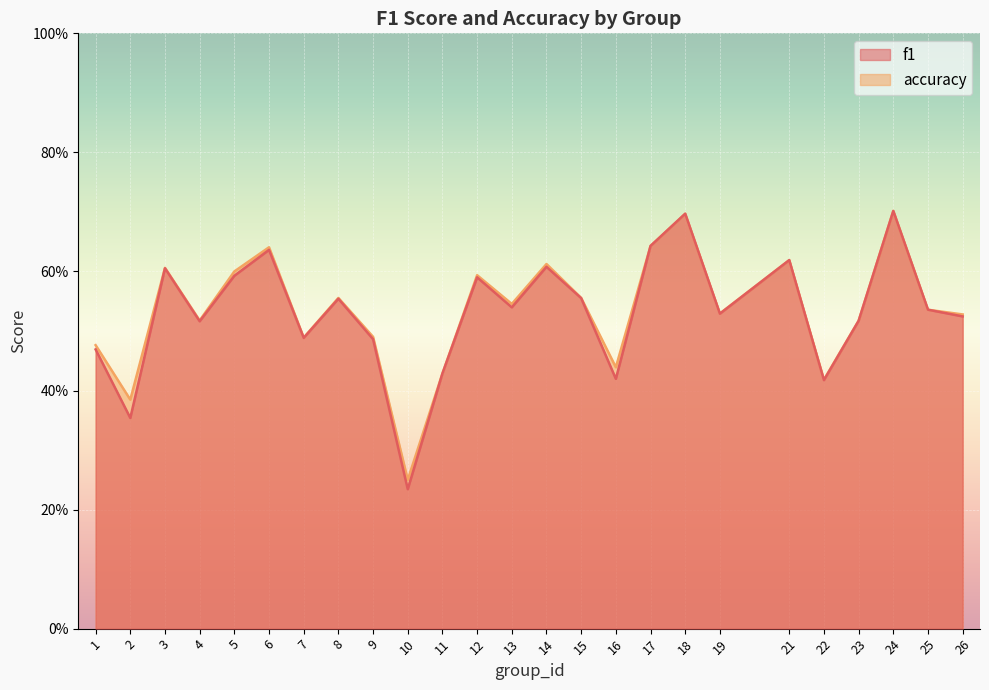

Reading right to left, what are all the values shown in this chart?

f1: 0.5	0.5	0.7	0.5	0.4	0.6	0.5	0.7	0.6	0.4	0.6	0.6	0.5	0.6	0.4	0.2	0.5	0.6	0.5	0.6	0.6	0.5	0.6	0.4	0.5
accuracy: 0.5	0.5	0.7	0.5	0.4	0.6	0.5	0.7	0.6	0.4	0.6	0.6	0.5	0.6	0.4	0.2	0.5	0.6	0.5	0.6	0.6	0.5	0.6	0.4	0.5